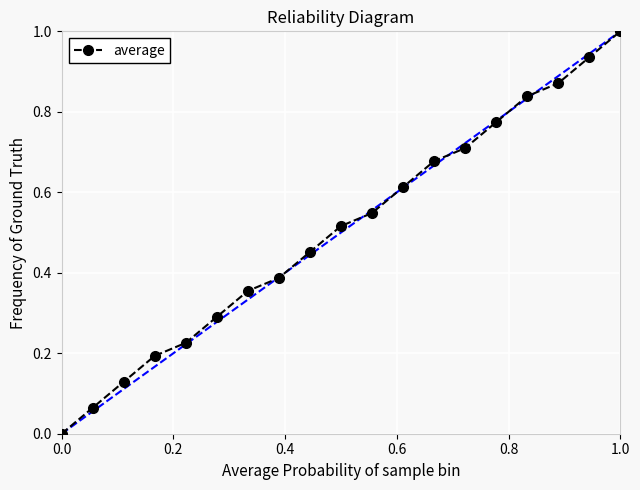

True or false: there are more than 0 points higher than both neighbors.

False